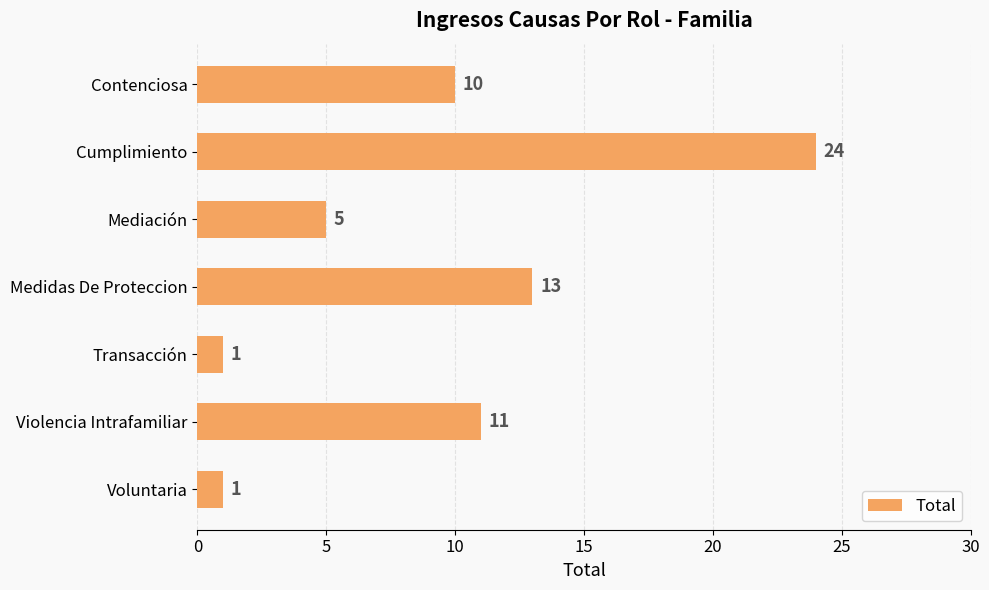

Reading top to bottom, transcribe all the data shown in this chart.

Contenciosa=10	Cumplimiento=24	Mediación=5	Medidas De Proteccion=13	Transacción=1	Violencia Intrafamiliar=11	Voluntaria=1